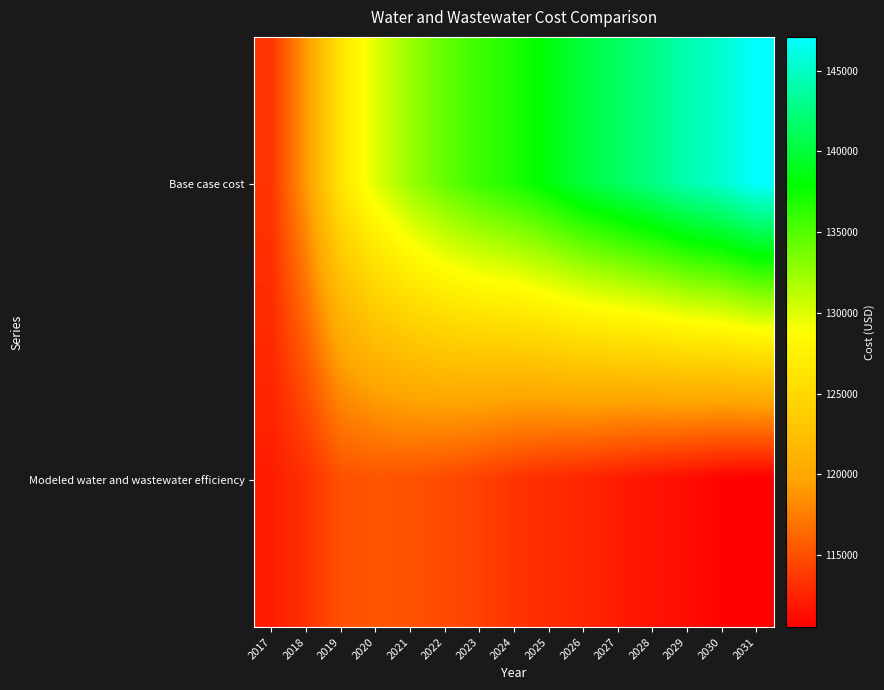

At which category does the chart reach its peak across all series?

2031